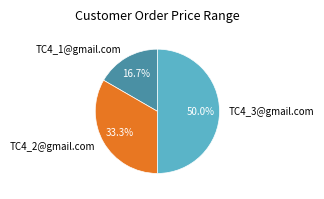

Rank the categories by value from lowest to highest.

TC4_1@gmail.com, TC4_2@gmail.com, TC4_3@gmail.com